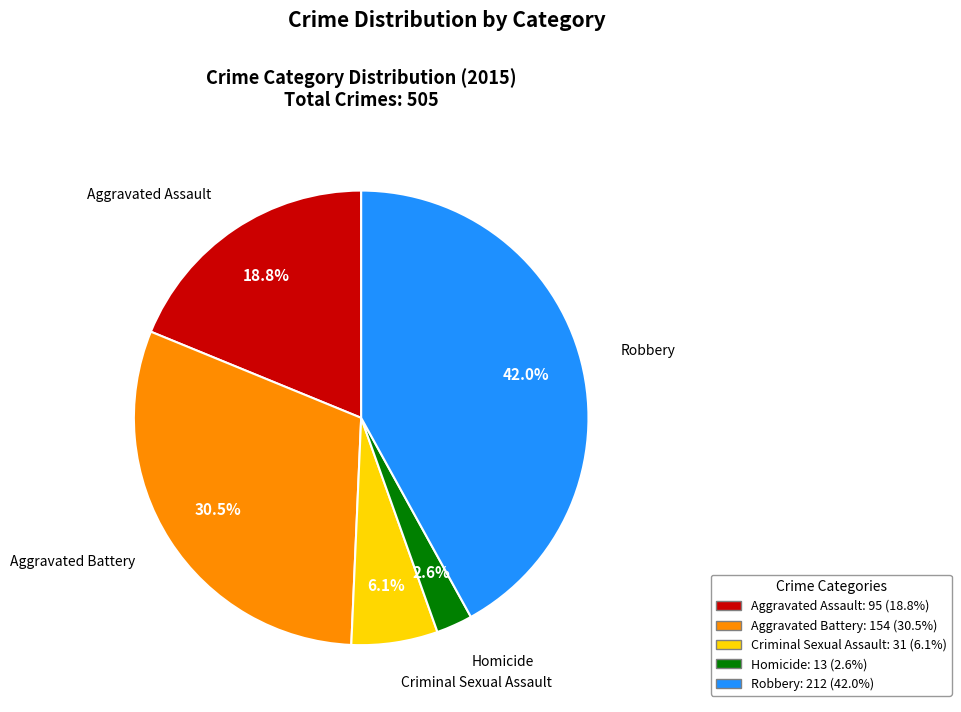

Approximately how many times larger is the value at Robbery compared to Aggravated Battery?

1.4